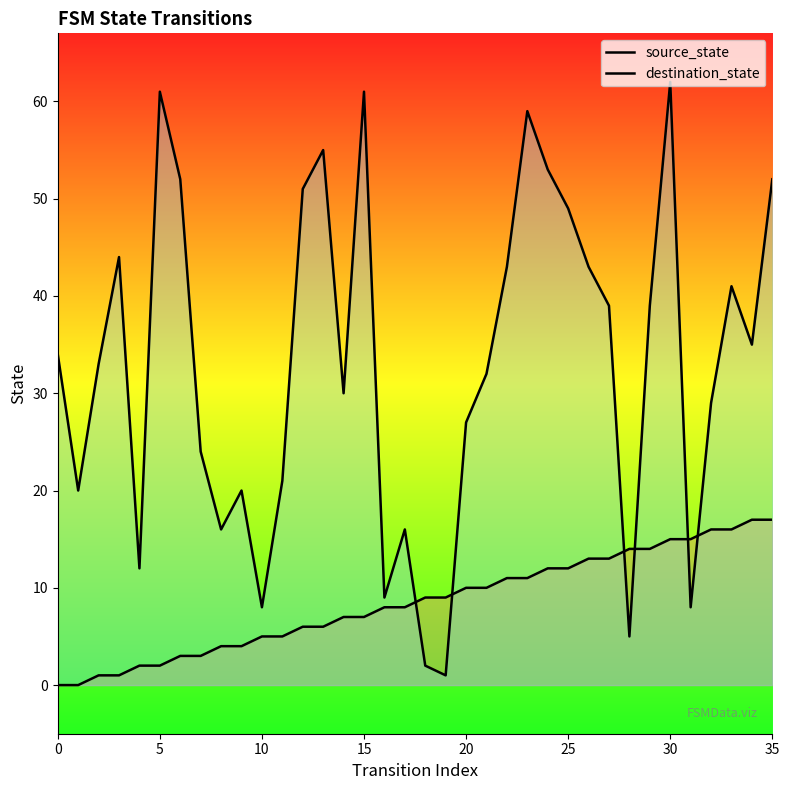

What is the spread (max minus min) of values at 32?

13